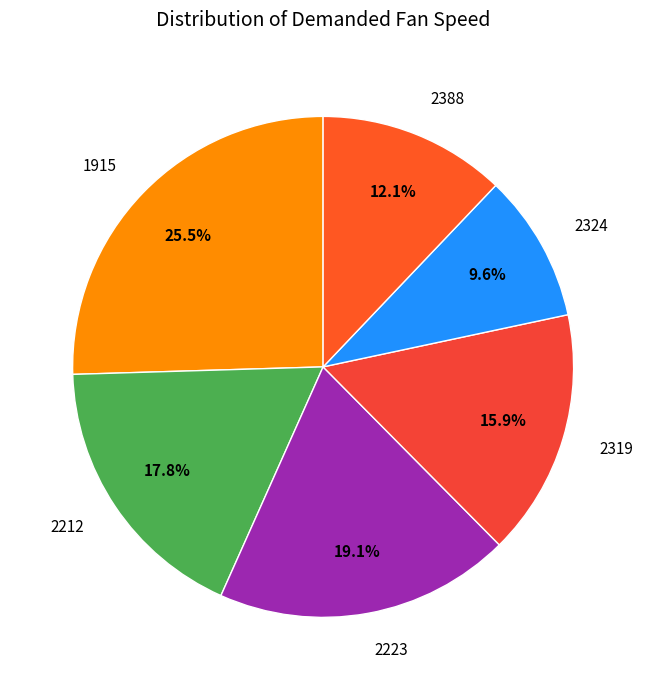

Rank the categories by value from highest to lowest.

1915, 2223, 2212, 2319, 2388, 2324